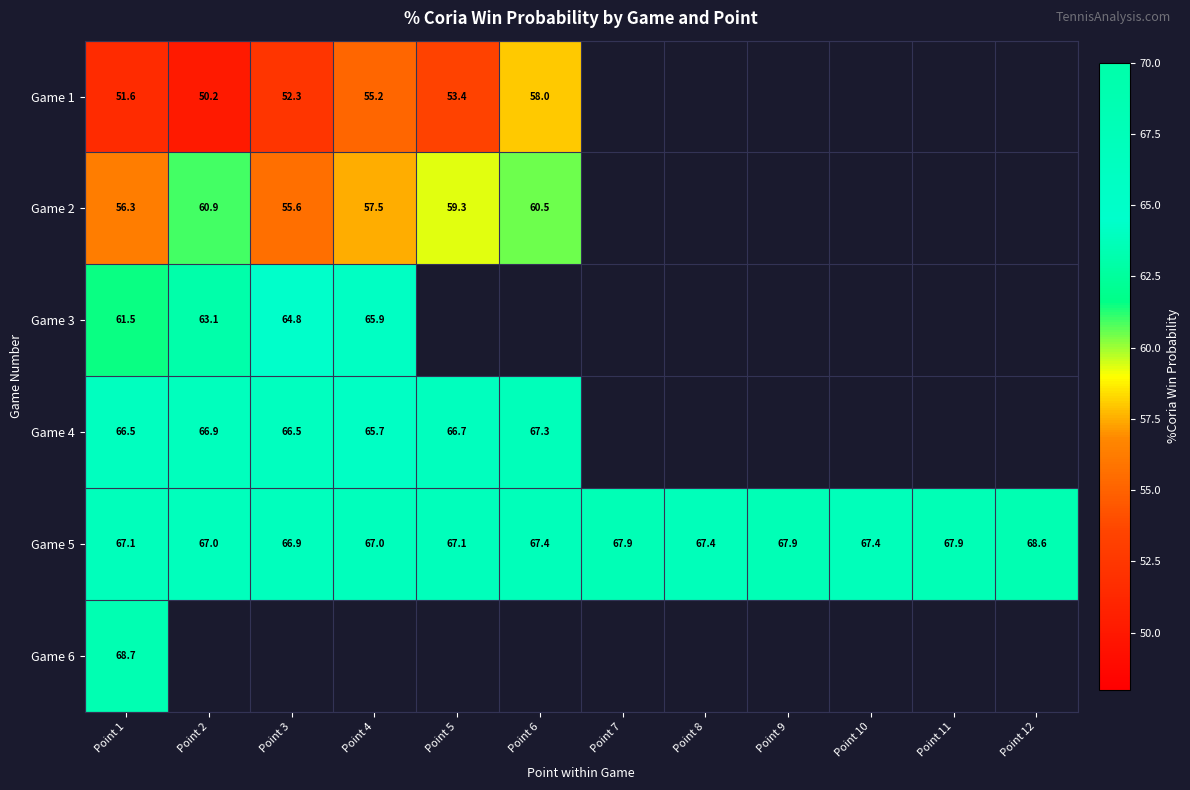

At which category is the sum across all series the highest?

Point 1